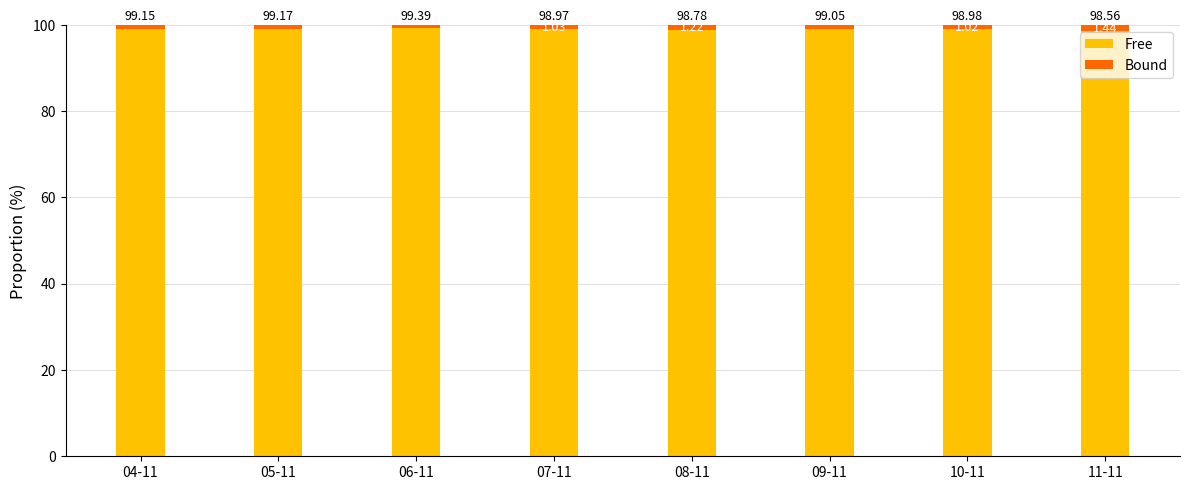

What is the total value across all series at 09-11?

100.0